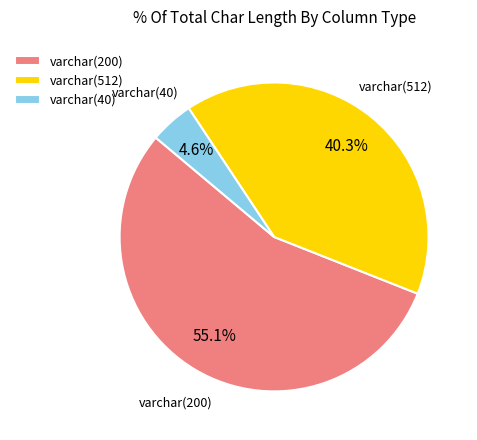

Combined, do varchar(200) and varchar(40) account for over 50%?

Yes